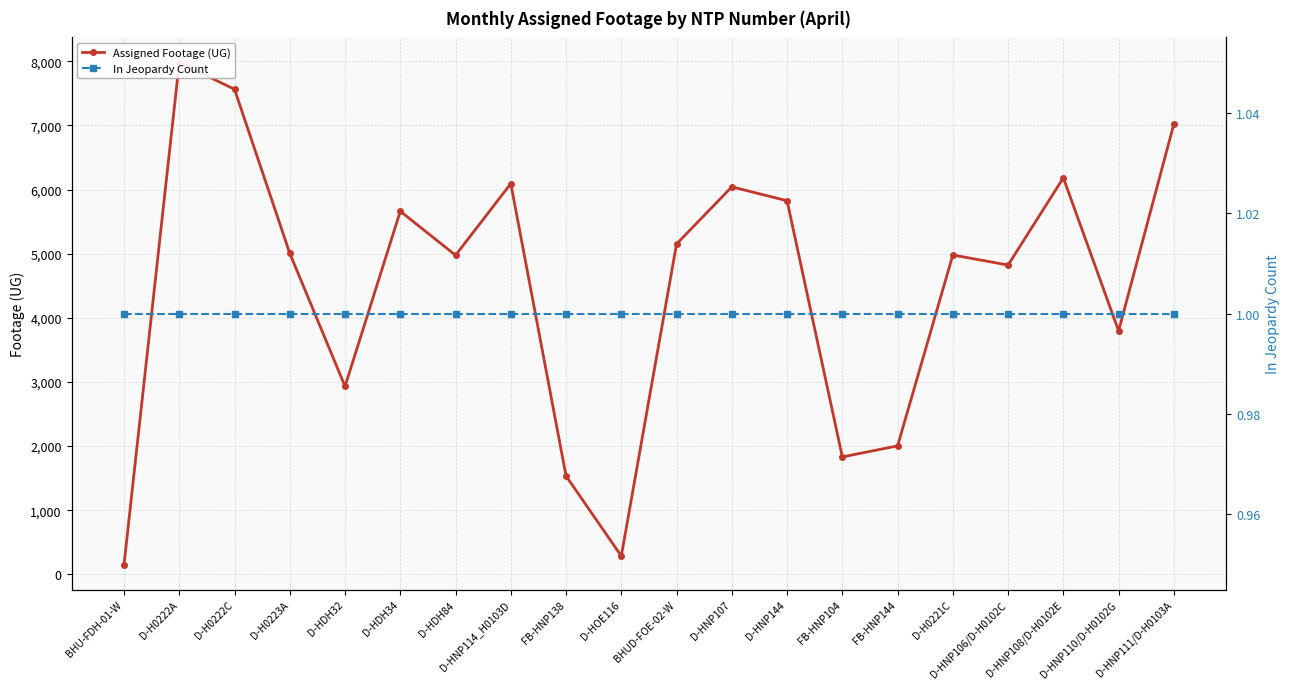

Between D-H0222C and FB-HNP144, which series saw the biggest shift?

Assigned Footage (UG)